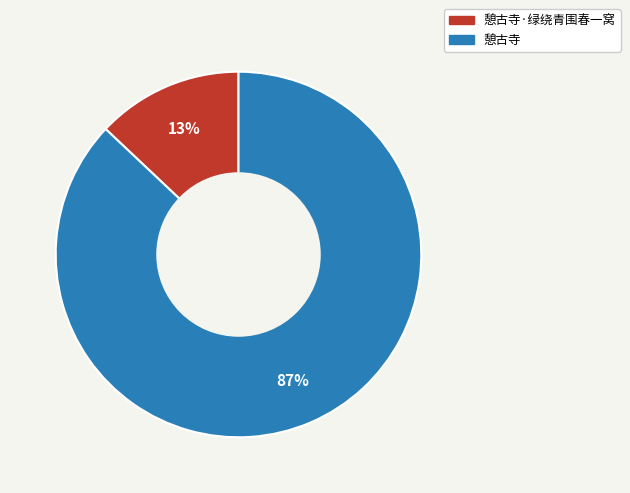

To the nearest percent, what is the average slice percentage?

50%